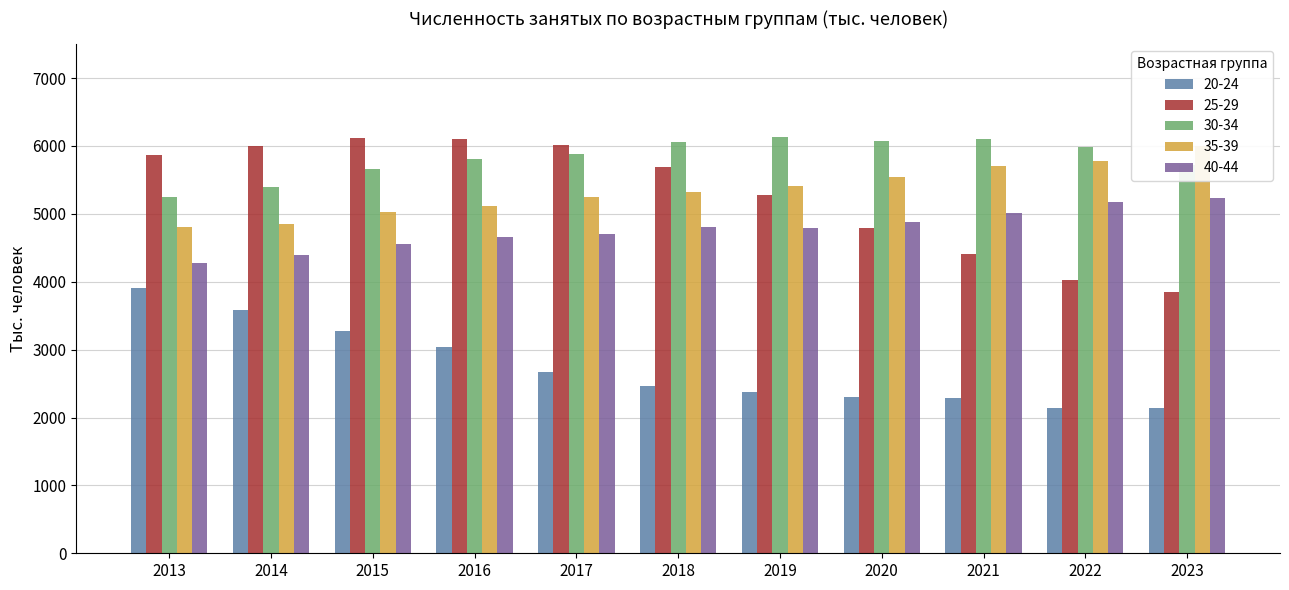

How many data points does each series have?

11